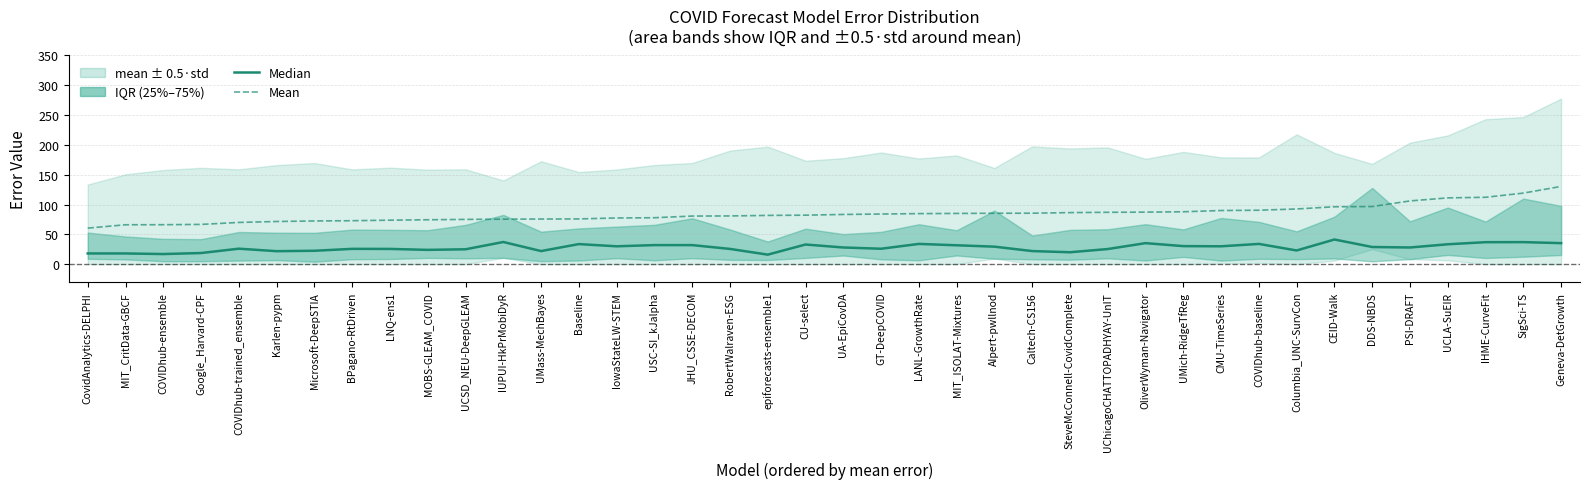

The value of mean at COVIDhub-ensemble is 91.9. True or false?

False